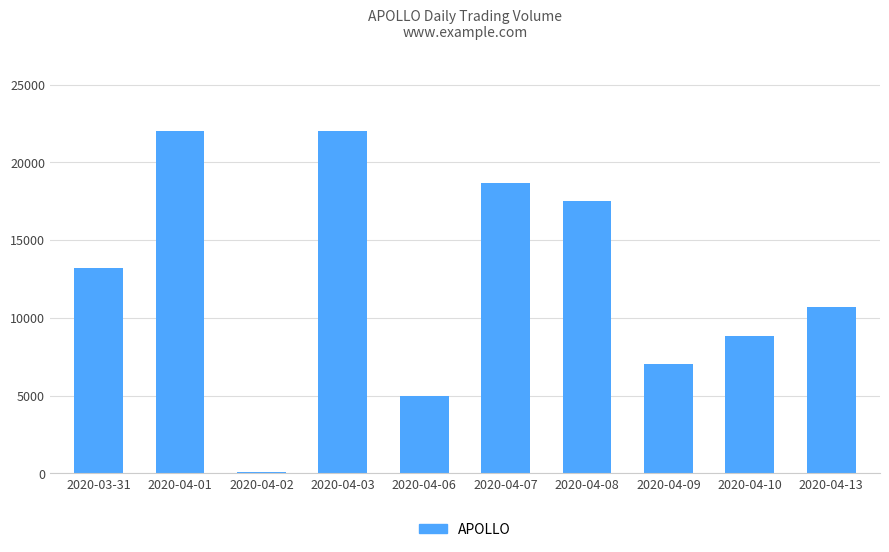

Approximately how many times larger is the value at 2020-04-06 compared to 2020-04-13?

0.5